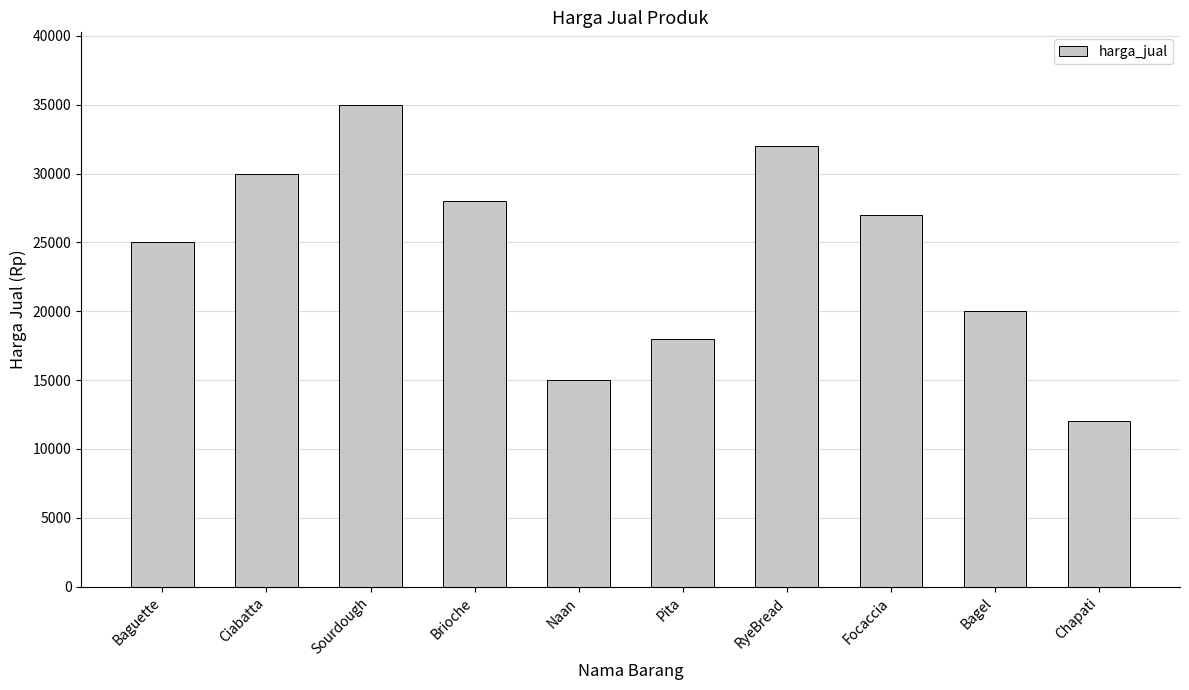

Which category has the lowest value across all series?

Chapati